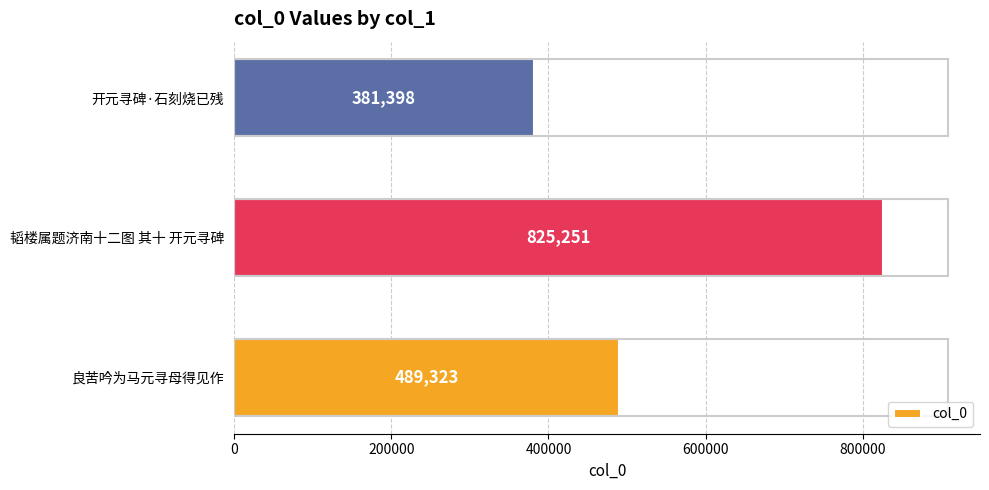

Which category has the highest value across all series?

韬楼属题济南十二图 其十 开元寻碑